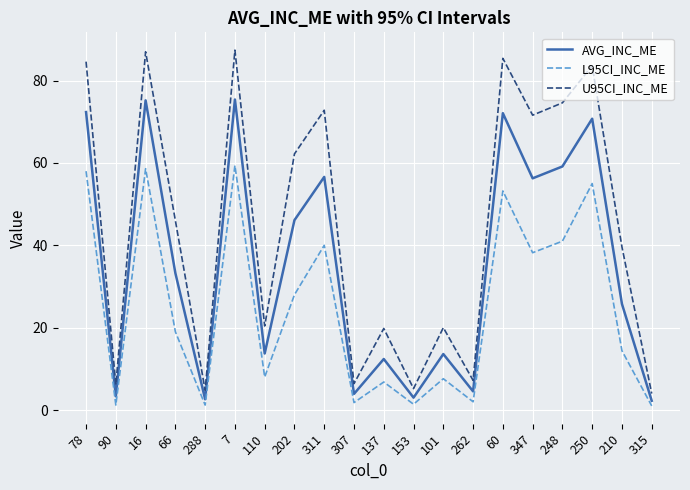

At 307, list the series in order from largest to smallest.

U95CI_INC_ME, AVG_INC_ME, L95CI_INC_ME